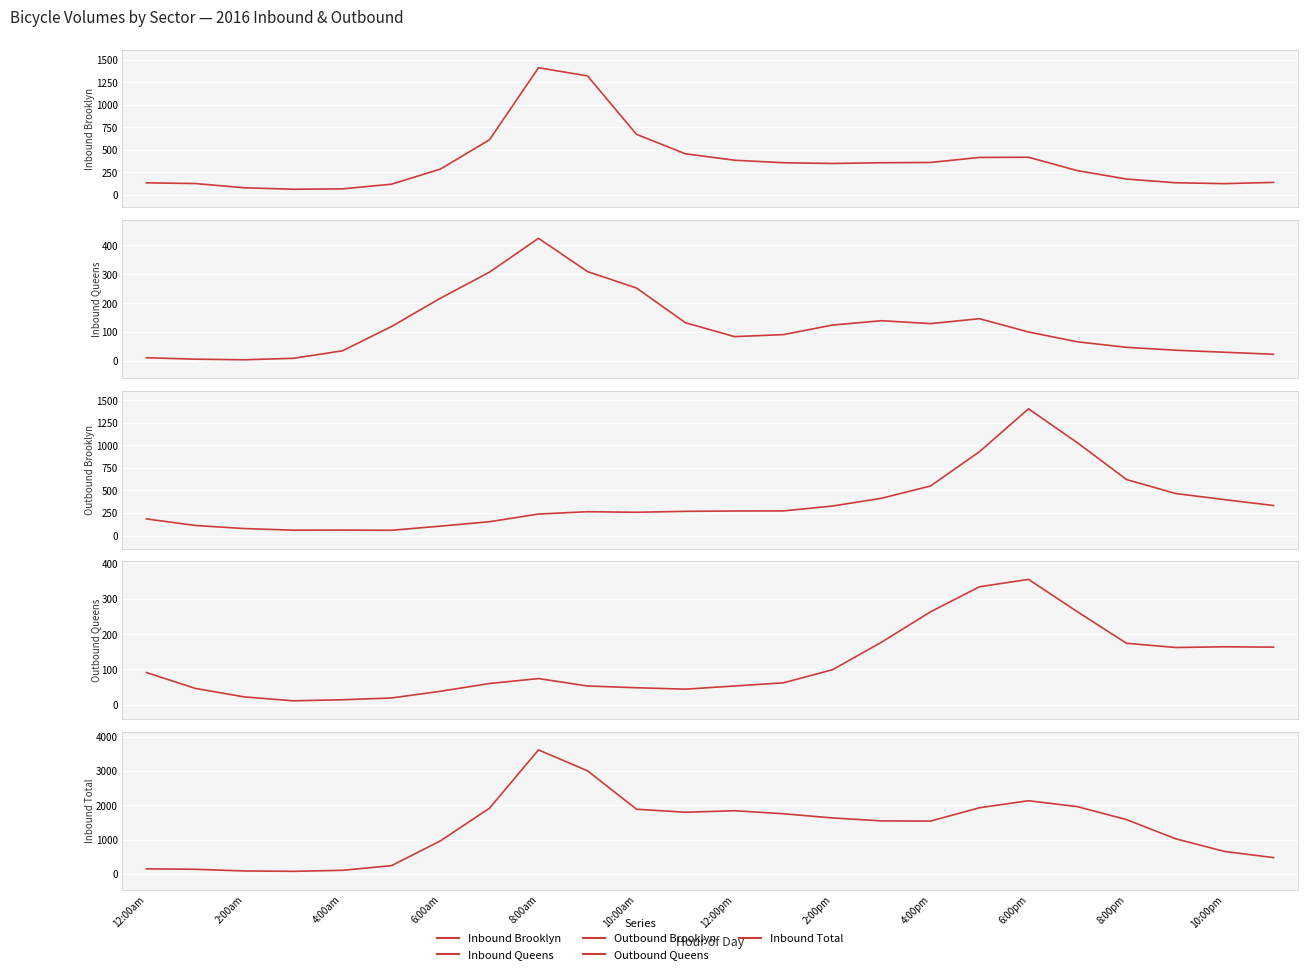

True or false: Inbound Total has a value of 351 at 6:00am.

False